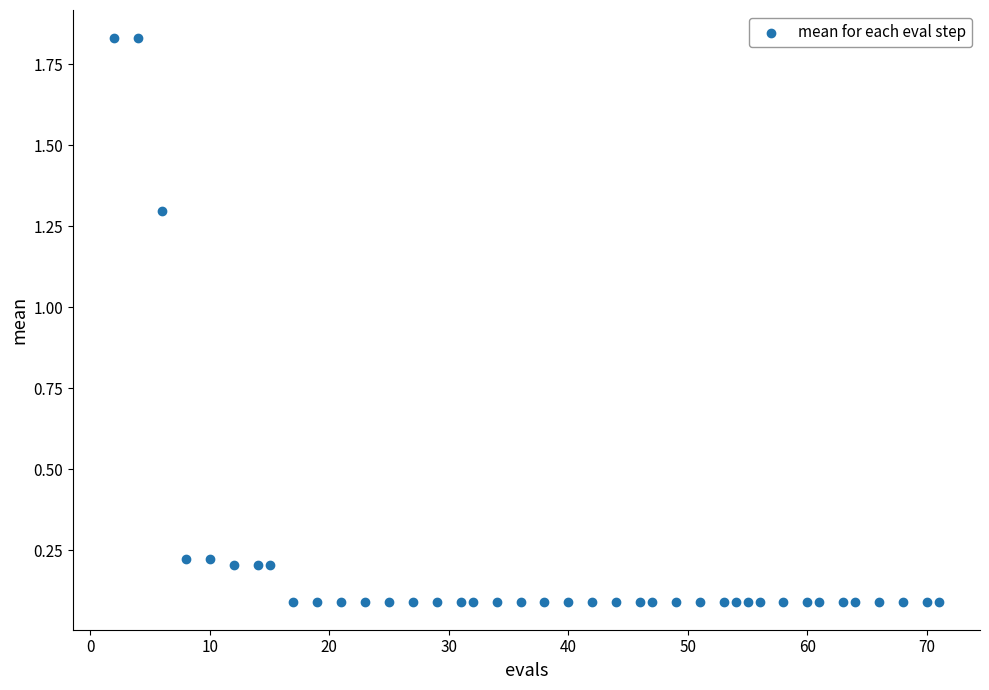

What is the range of X values (max minus min)?

69.0